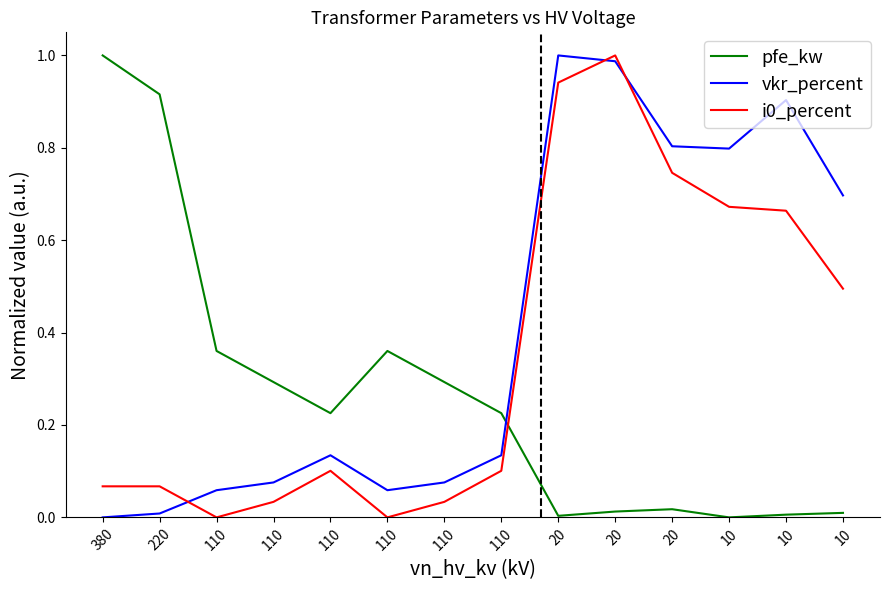

What is the difference between the highest and lowest values at 10?

0.8